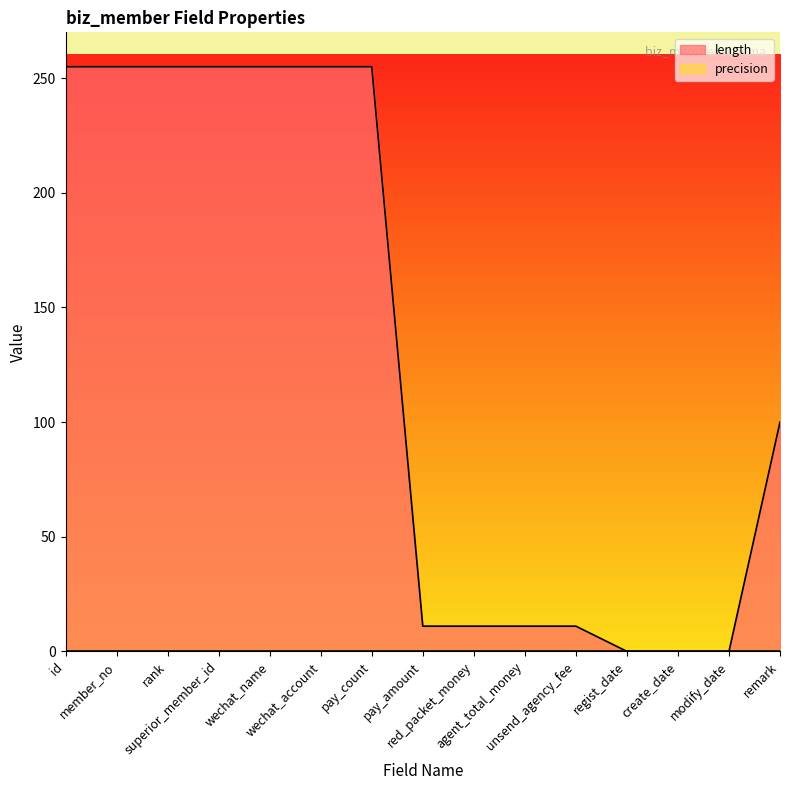

Where does the data first go above 100?

id